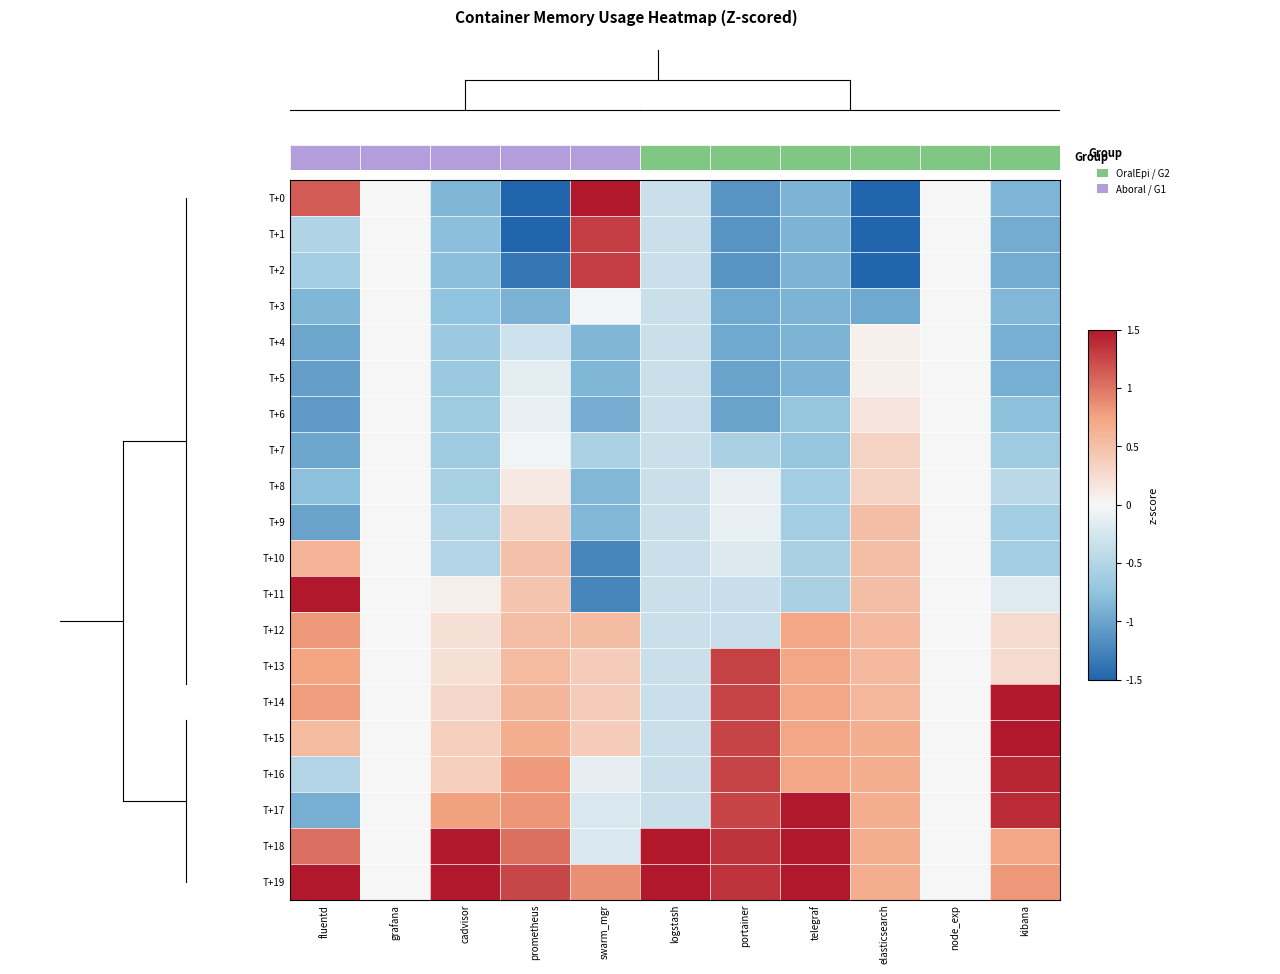

At how many categories does at least one series exceed 0?

9